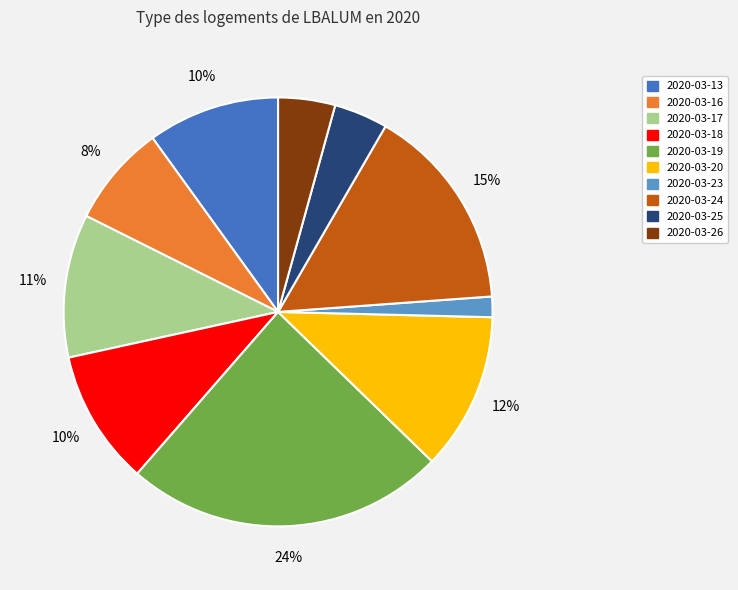

To the nearest percent, what is the average slice percentage?

10%